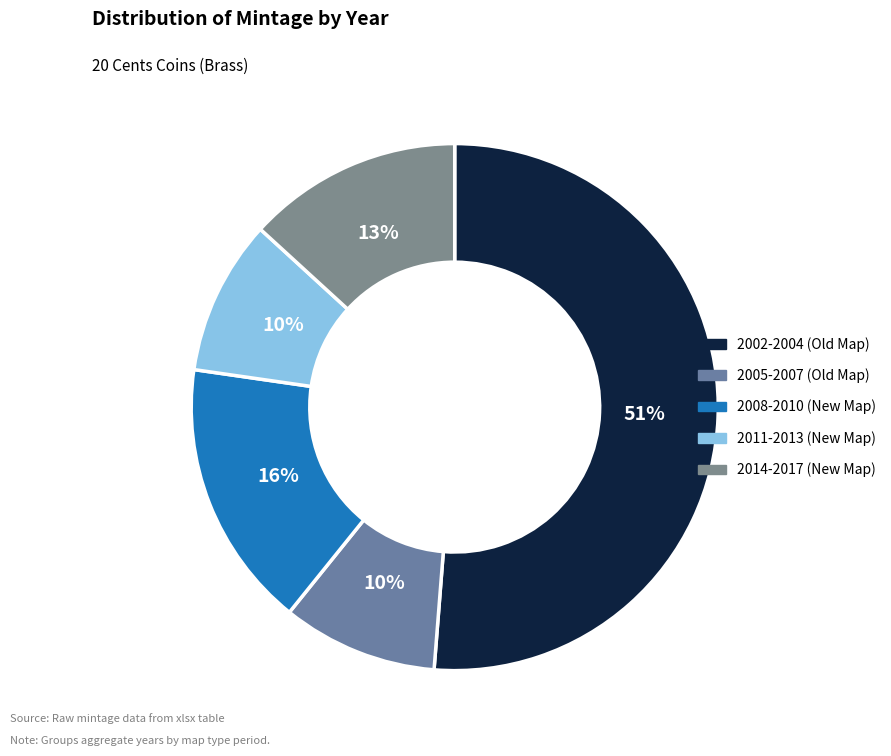

Is there any slice that represents more than half of the pie?

Yes